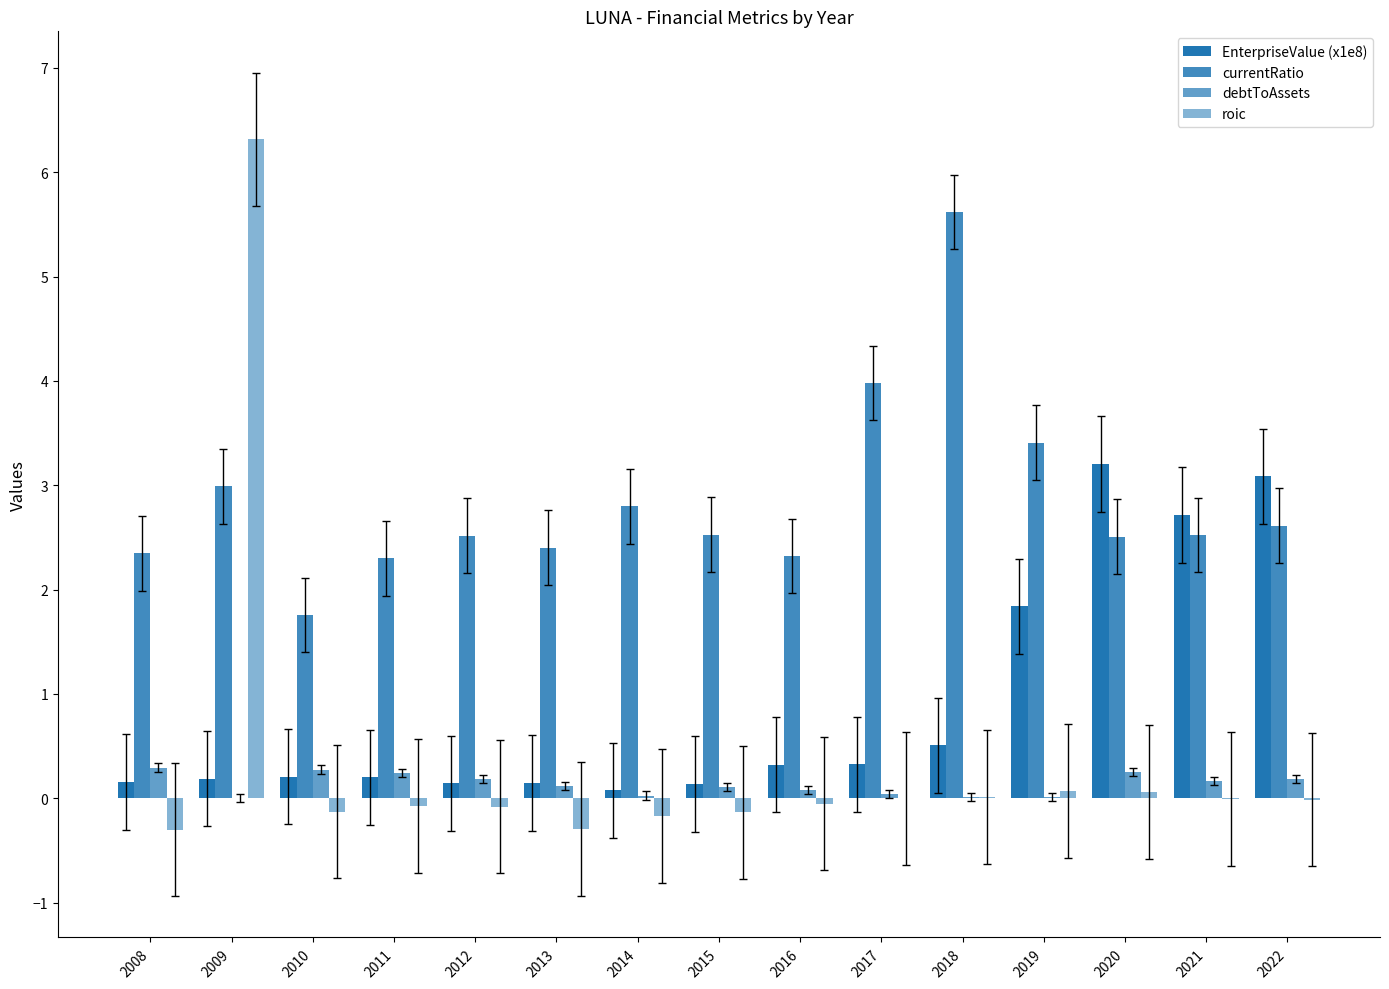

Are the bars grouped side by side (vs. stacked)?

Yes